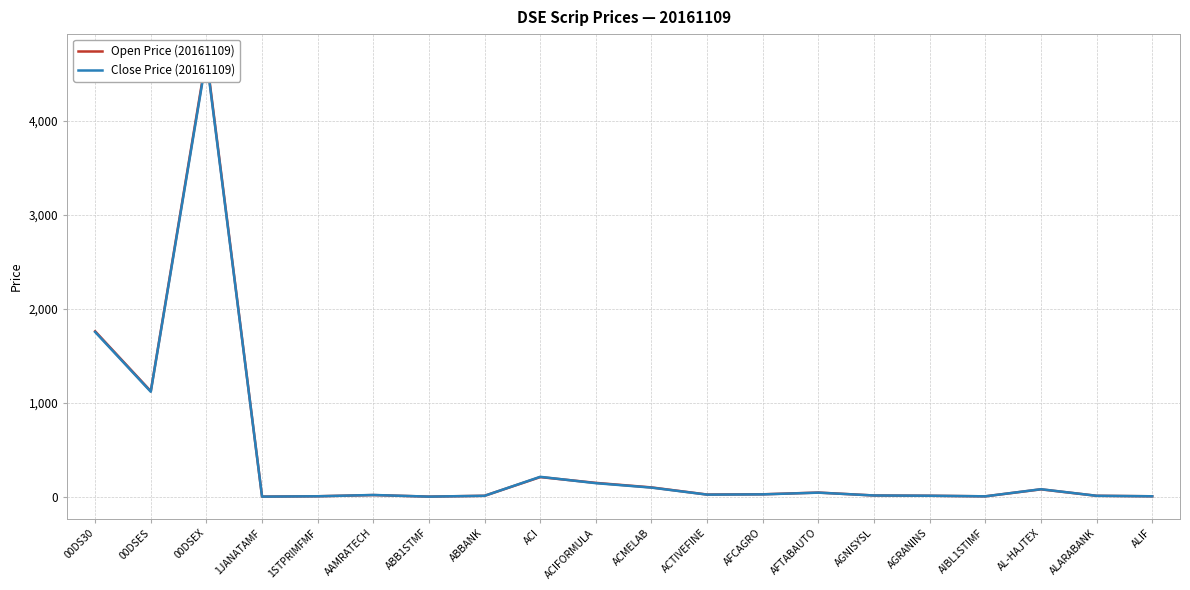

Between which two adjacent categories do Open Price (20161109) and Close Price (20161109) first intersect?

1STPRIMFMF and AAMRATECH